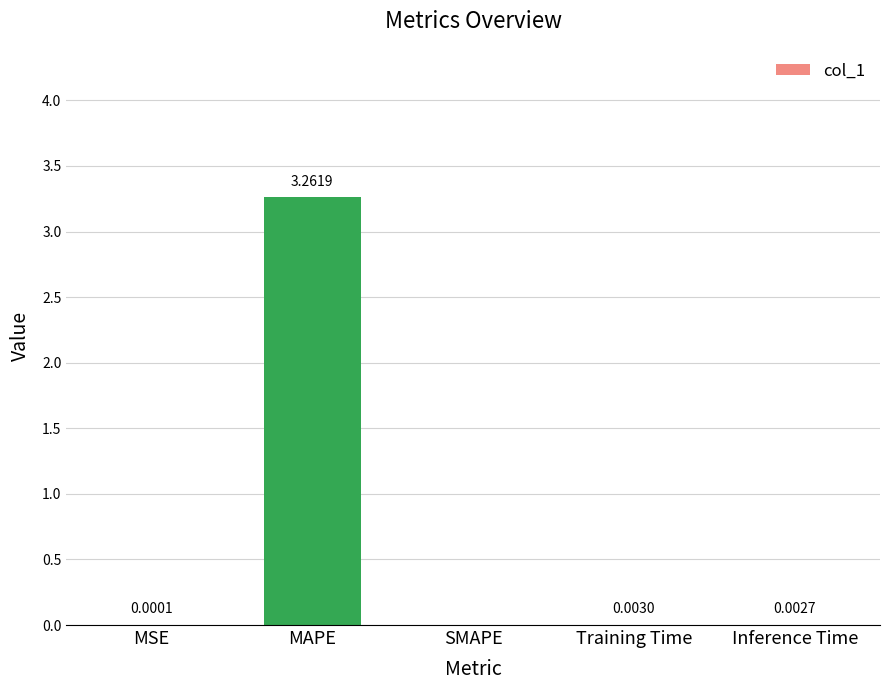

What is the change in value from MAPE to Training Time?

-3.3